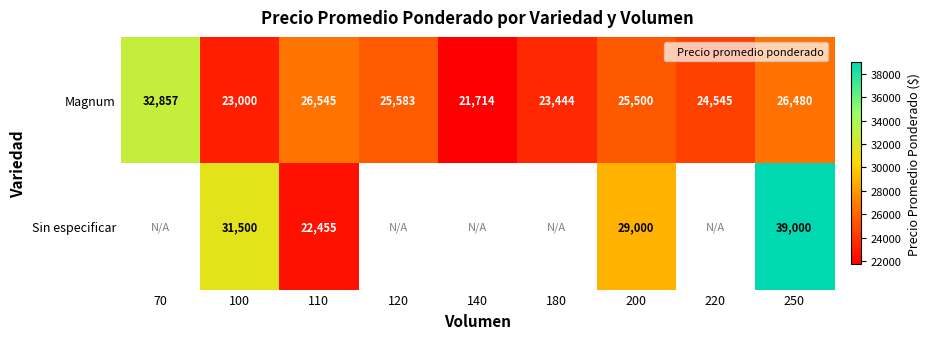

Is it true that Magnum equals 28522.4 at 140?

False